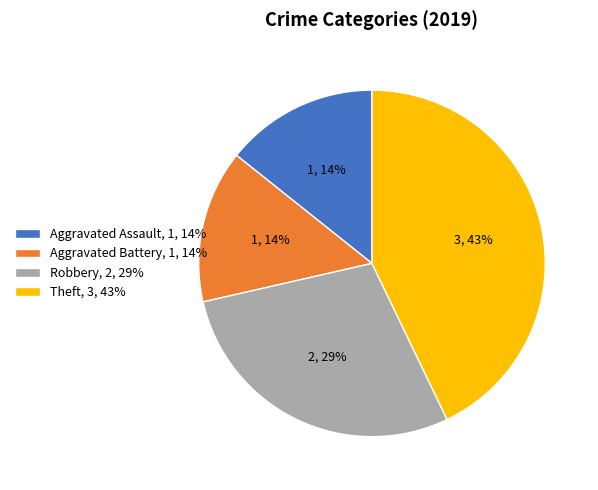

To the nearest percent, what portion does Theft represent?

43%